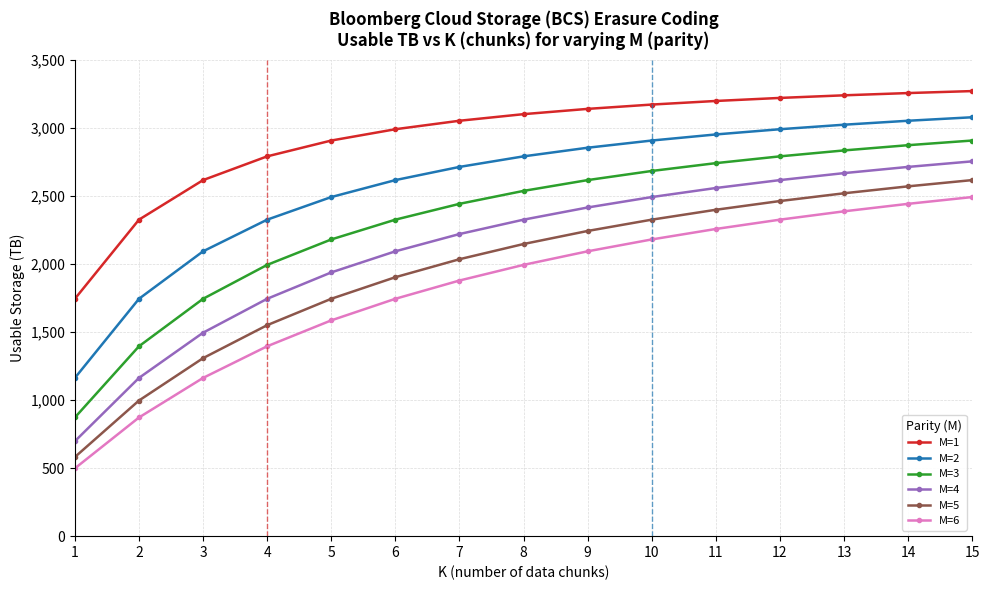

What value does the M=4 series have at 8?

2325.6